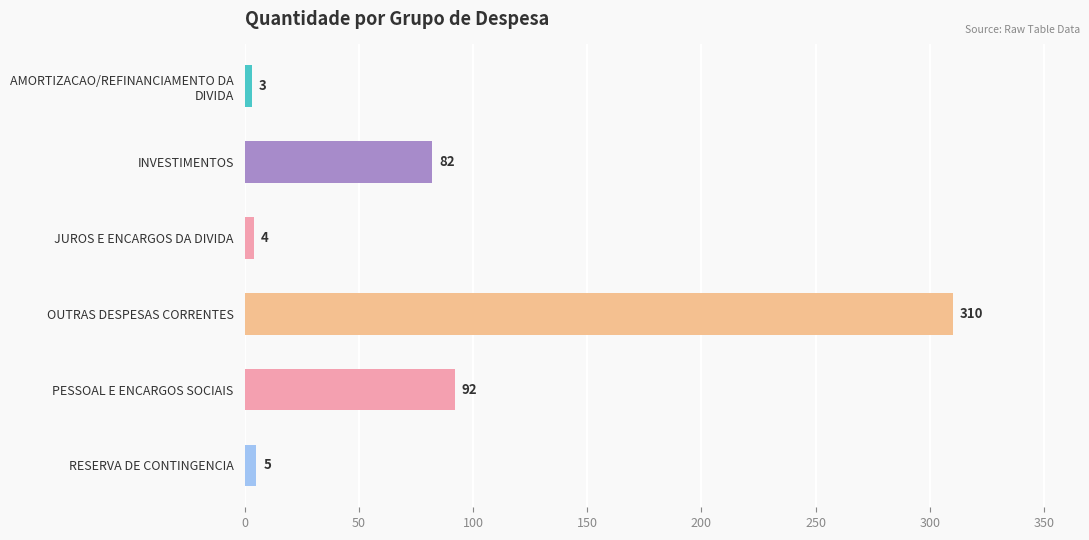

Reading top to bottom, what are all the values shown in this chart?

3	82	4	310	92	5